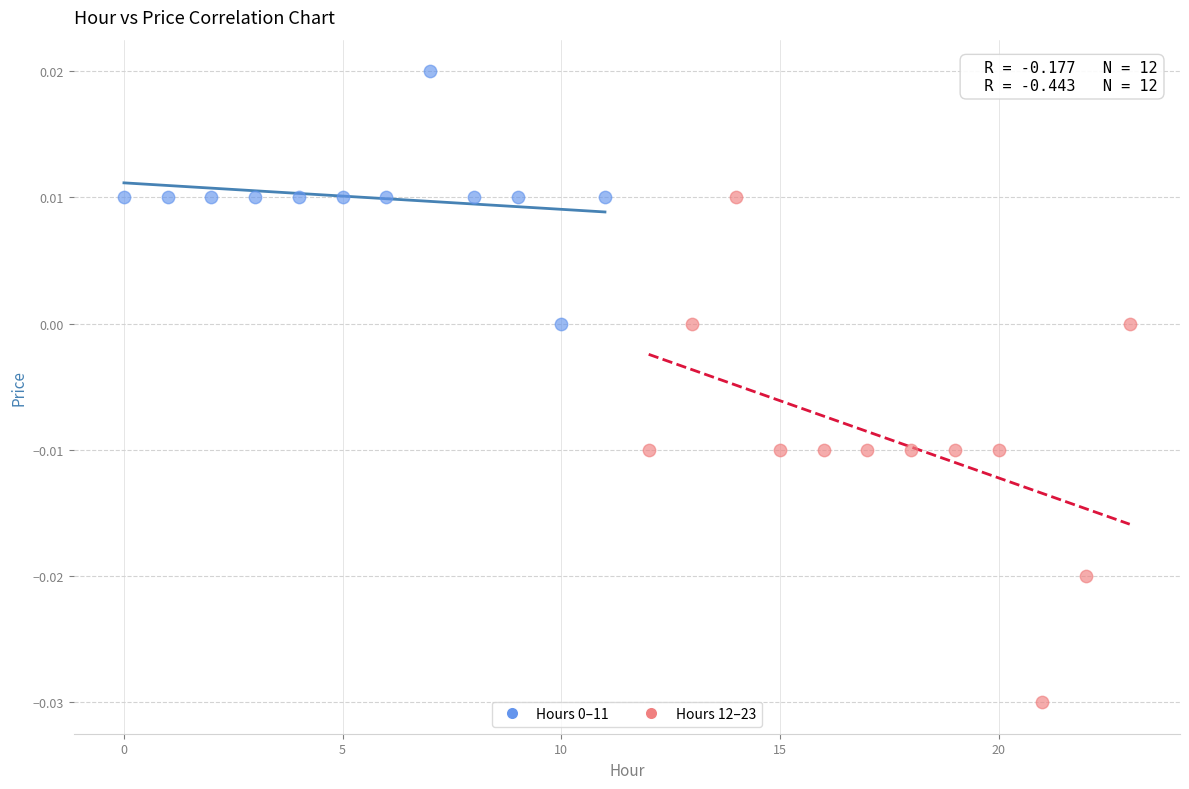

Which series has the widest spread of Y values?

Hours 12–23